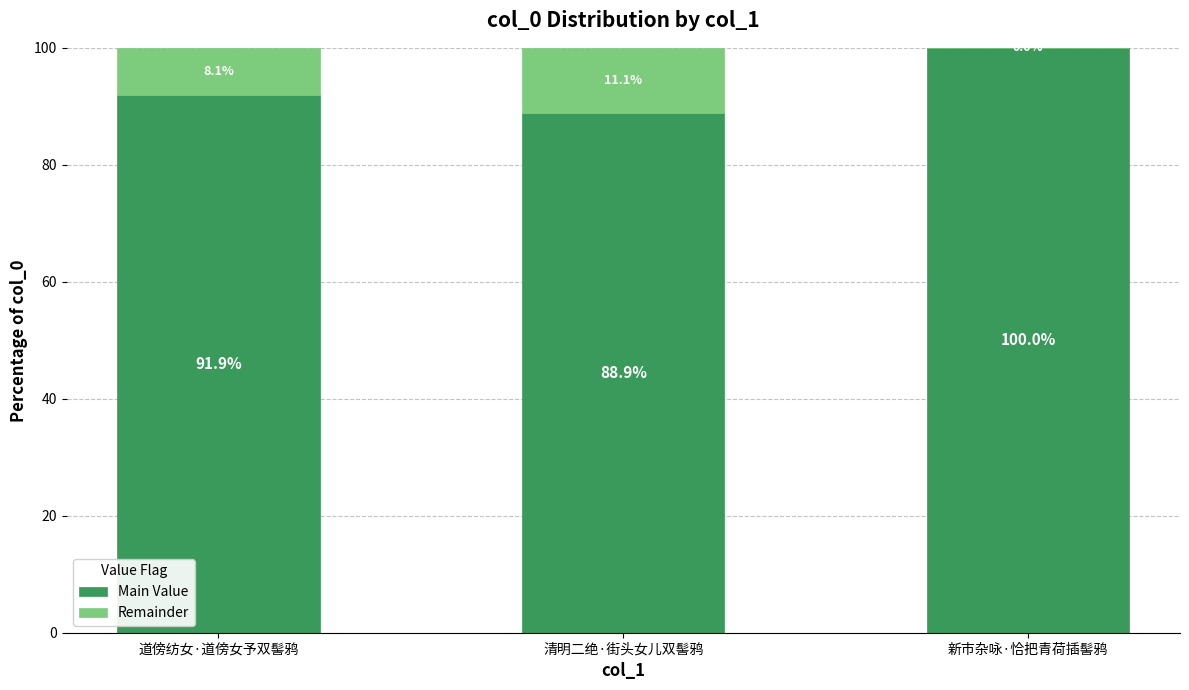

What is the sum of all Main Value values?

280.8